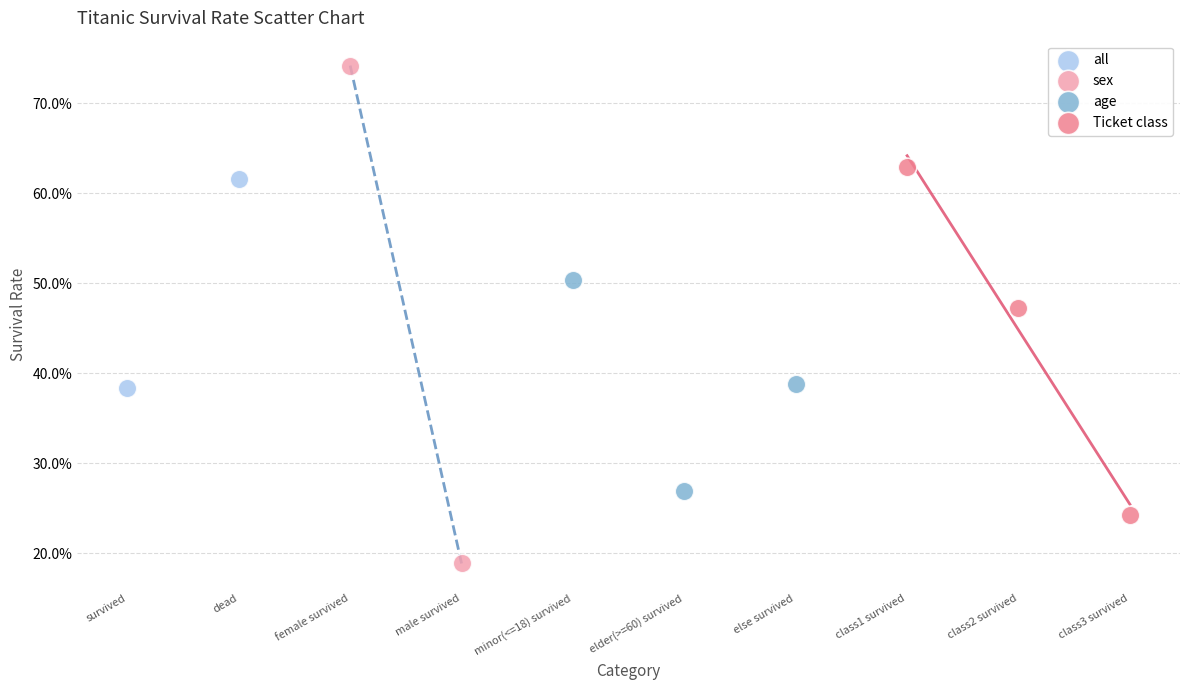

What are all the series names shown in the legend?

all, sex, age, Ticket class